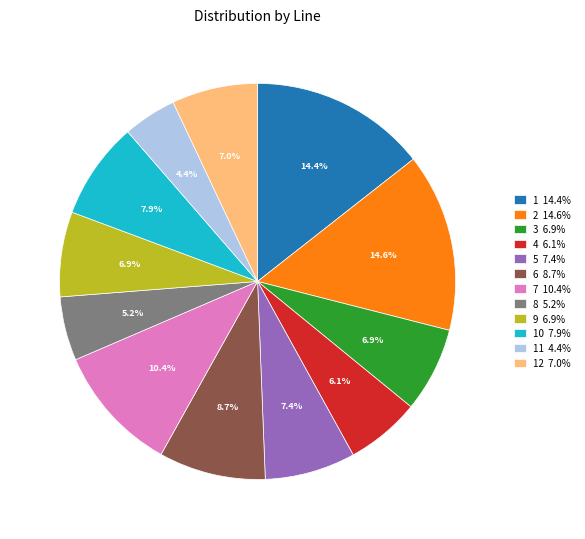

What is the ratio of the value at 11 4.4% to the value at 8 5.2%?

0.8